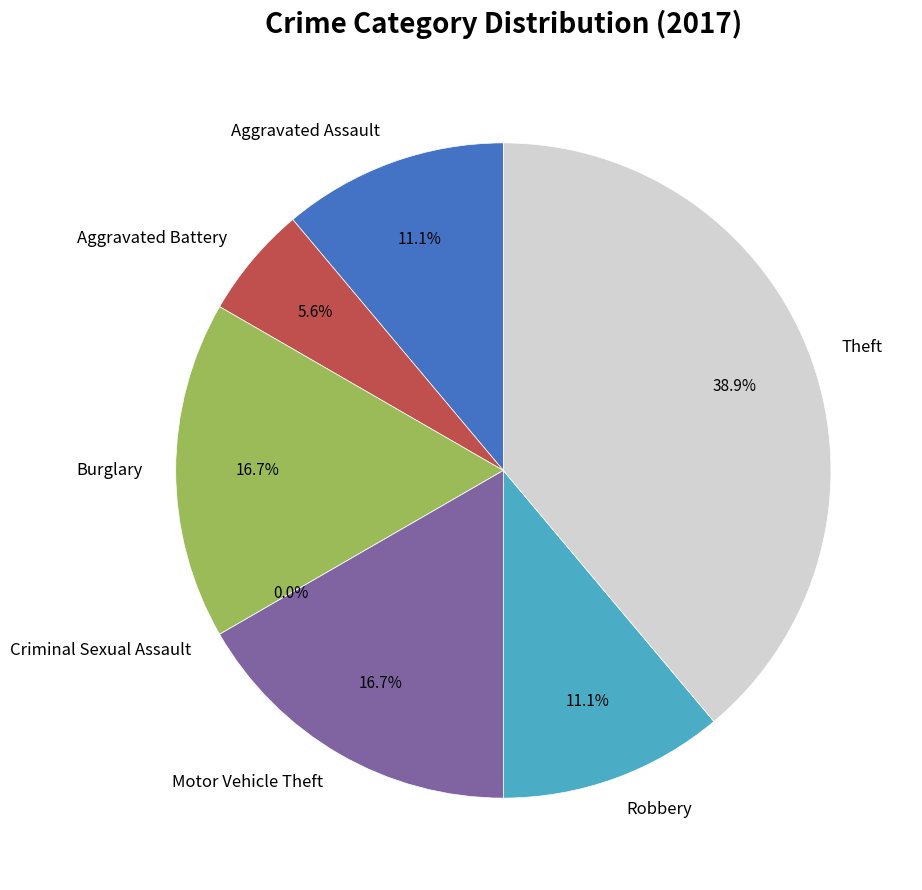

Is there a majority slice in this chart?

No